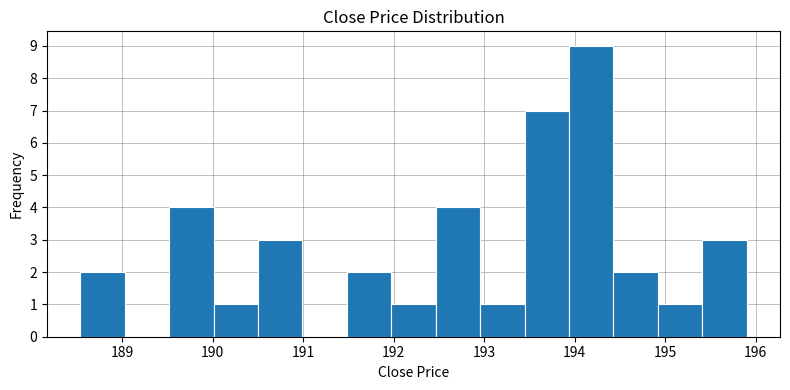

Reading left to right, transcribe this chart: for each bar, give the range it covers on the x-axis and its height. Neither the bar edges nor the heights are printed on the chart, so give them approximately, as read against the axes.

188.5 to 189.0: 2
189.0 to 189.5: 0
189.5 to 190.0: 4
190.0 to 190.5: 1
190.5 to 191.0: 3
191.0 to 191.5: 0
191.5 to 192.0: 2
192.0 to 192.5: 1
192.5 to 193.0: 4
193.0 to 193.4: 1
193.4 to 193.9: 7
193.9 to 194.4: 9
194.4 to 194.9: 2
194.9 to 195.4: 1
195.4 to 195.9: 3